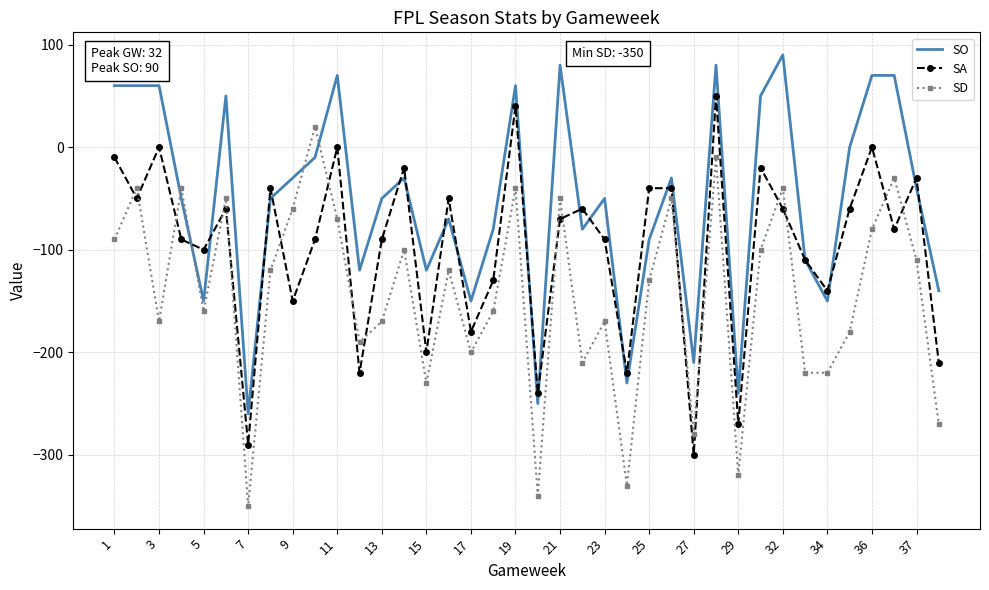

What is the highest value of the SD series?

20